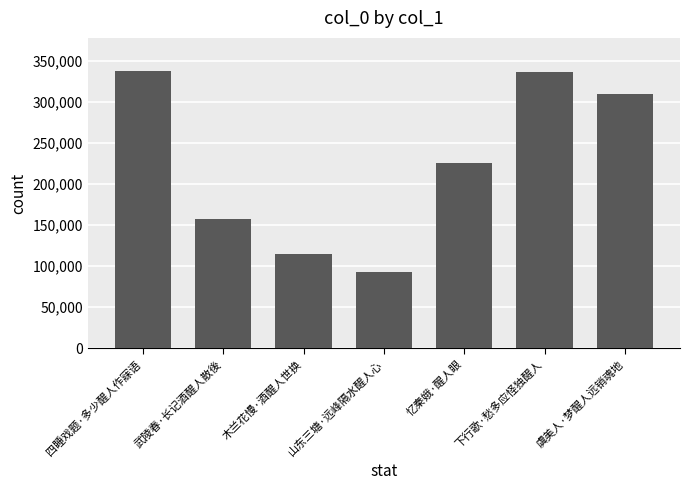

What is the greatest value displayed?

337710